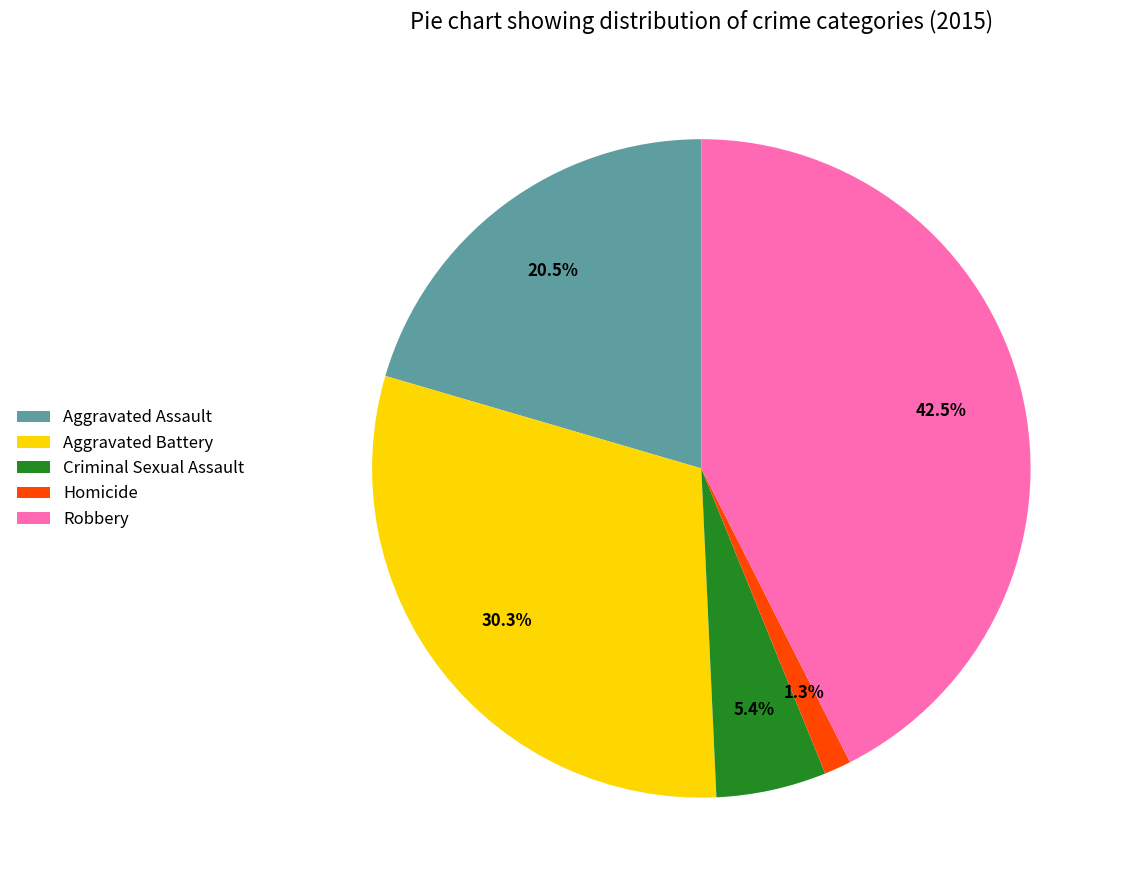

Rank the categories by value from lowest to highest.

Homicide, Criminal Sexual Assault, Aggravated Assault, Aggravated Battery, Robbery